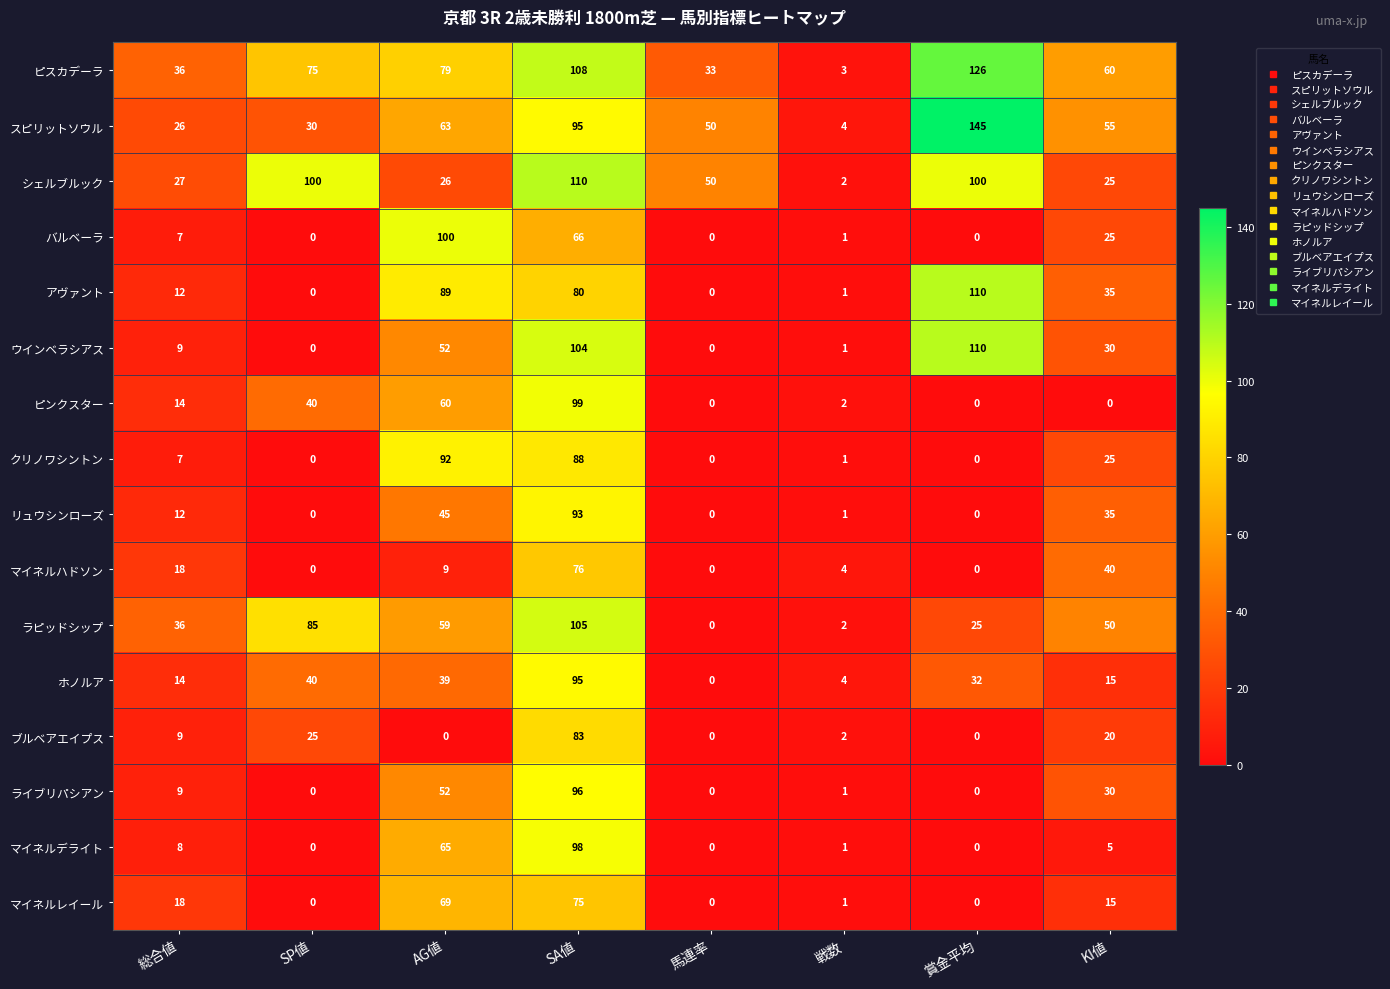

What is the difference between the maximum and minimum values in the リュウシンローズ series?

93